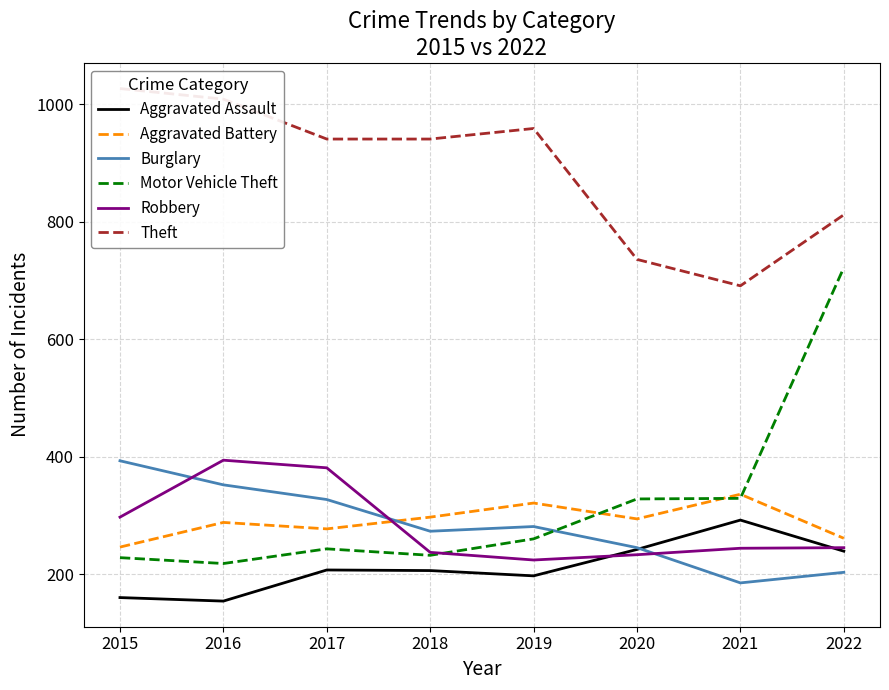

What are all the series names shown in the legend?

Aggravated Assault, Aggravated Battery, Burglary, Motor Vehicle Theft, Robbery, Theft